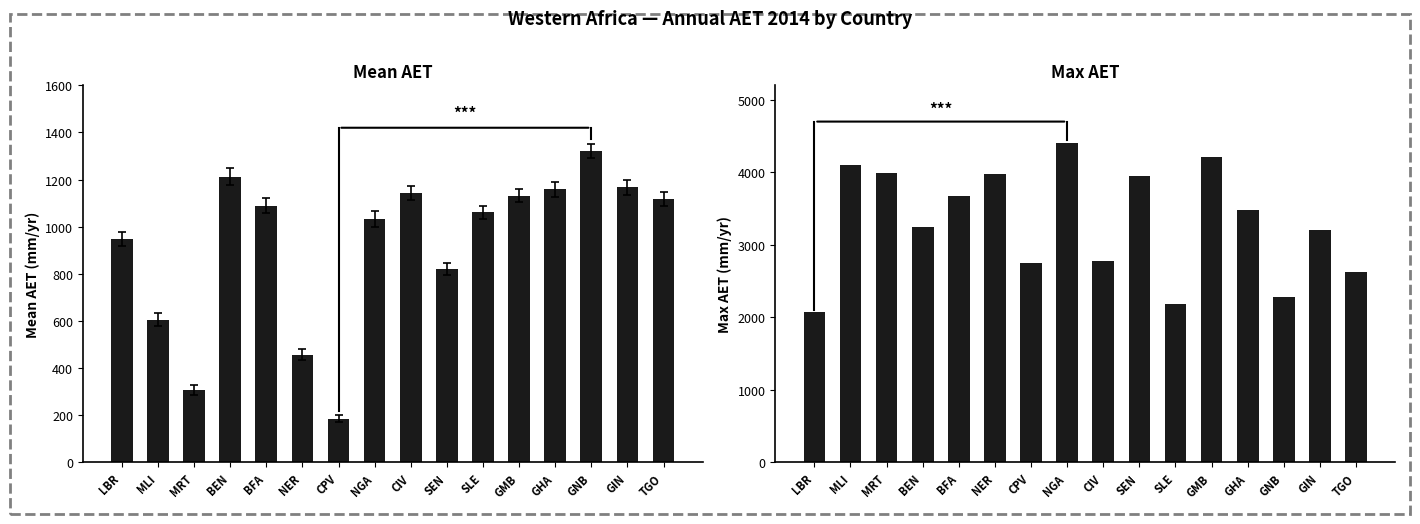

Reading left to right, transcribe all the data shown in this chart.

Mean AET: 948.2	605.4	307.0	1212.6	1089.3	457.1	184.4	1032.5	1144.7	820.5	1060.5	1132.1	1159.0	1322.2	1166.4	1117.6
Max AET: 2073.5	4099.4	3986.2	3252.7	3672.7	3983.3	2748.8	4410.8	2773.0	3953.3	2187.0	4204.9	3486.4	2282.1	3198.7	2631.1